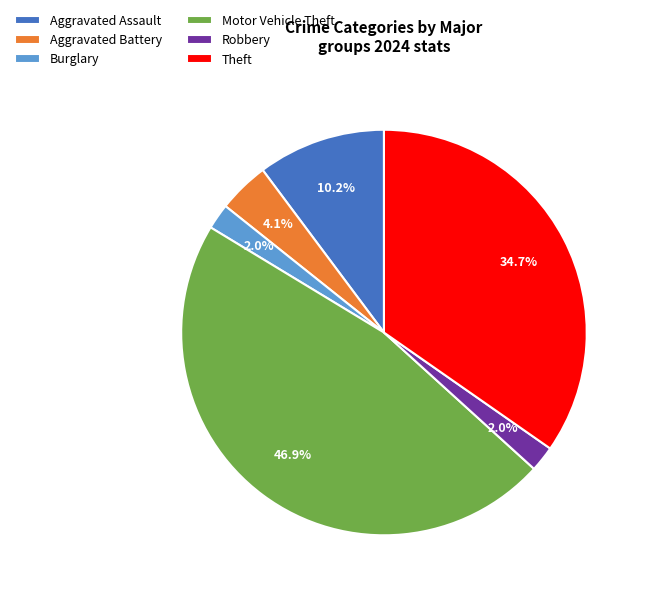

How many segments does this pie chart have?

6